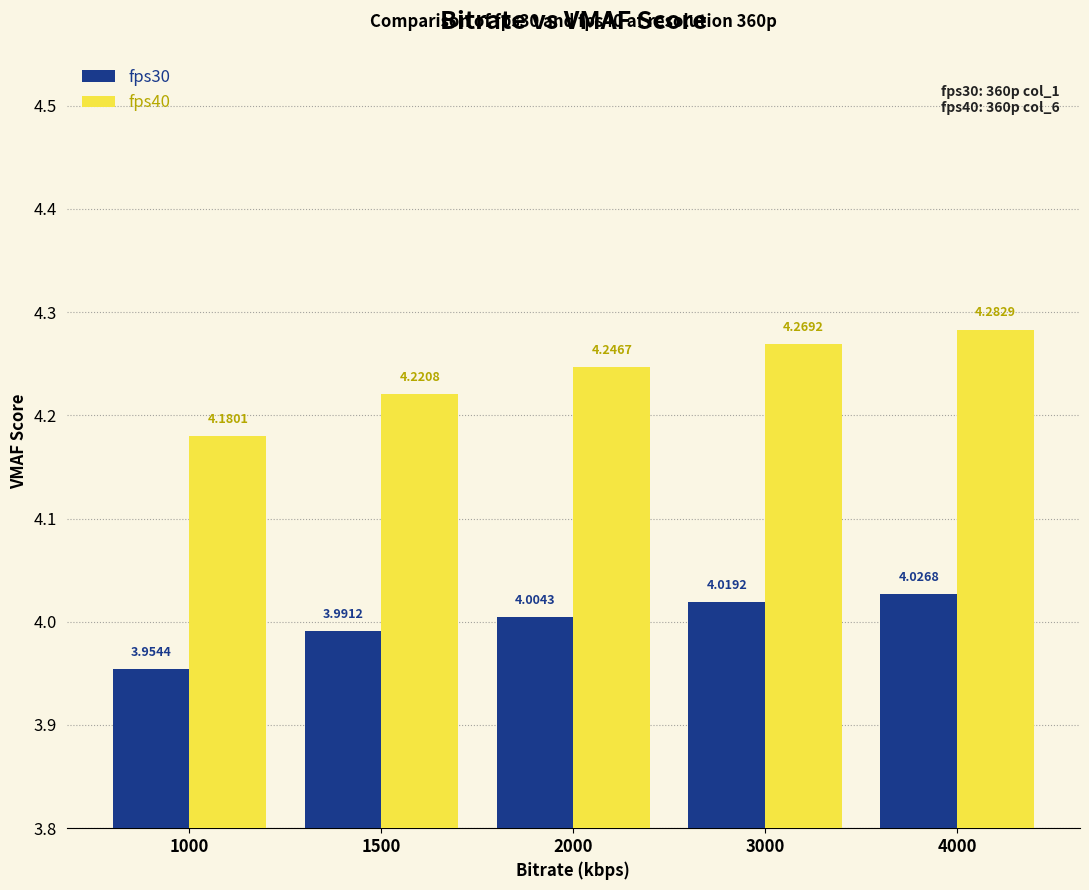

What are all the series names shown in the legend?

fps30, fps40